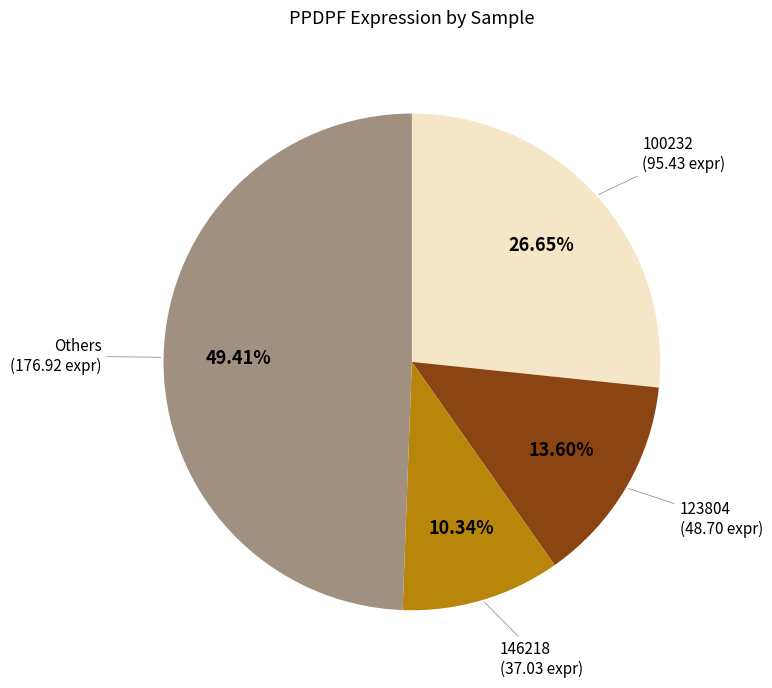

Is there a majority slice in this chart?

No